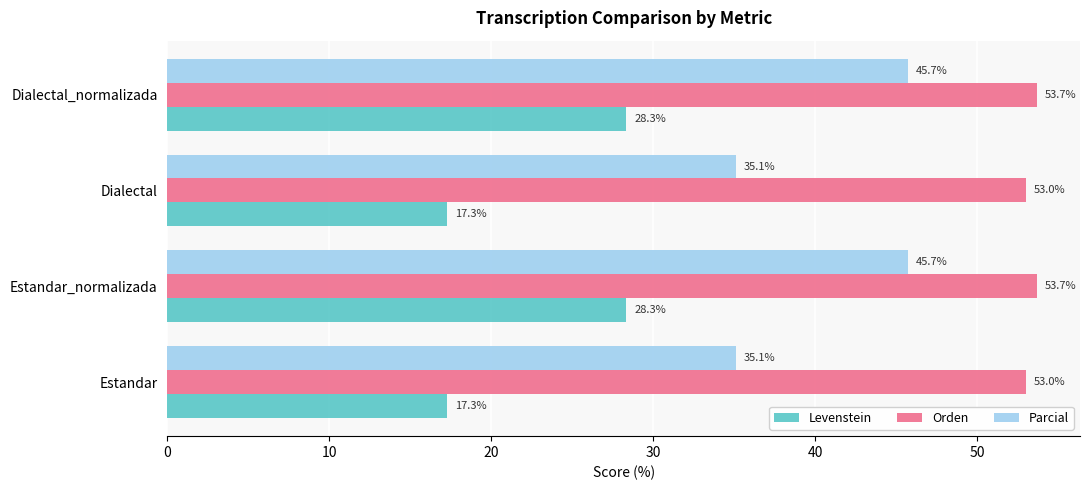

What is the total value across all series at Dialectal?

105.4